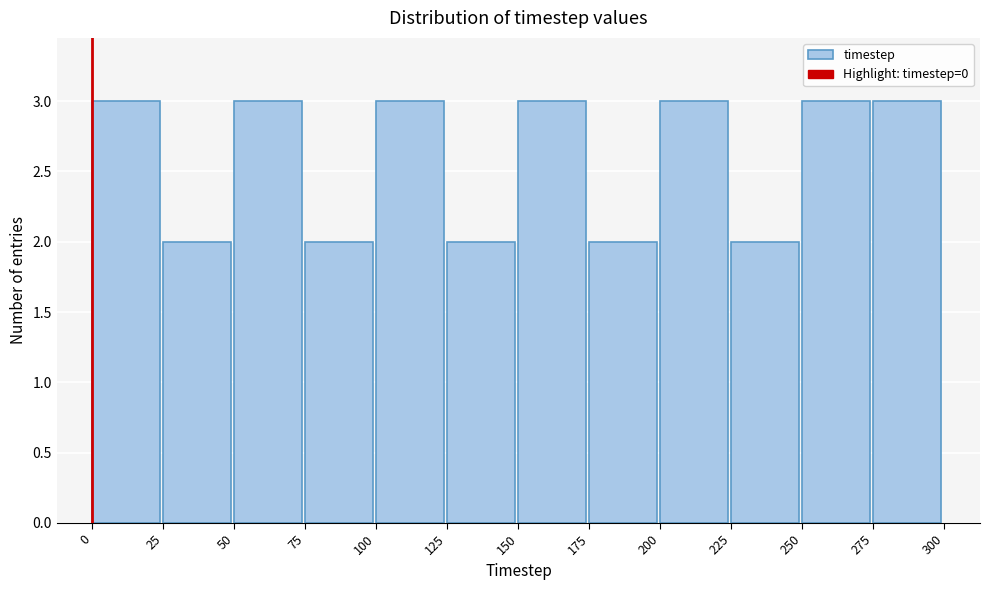

How tall is the bar that spans 175 to 200 on the x-axis? The values are not printed on the chart, so give them approximately, as read against the axis.

2